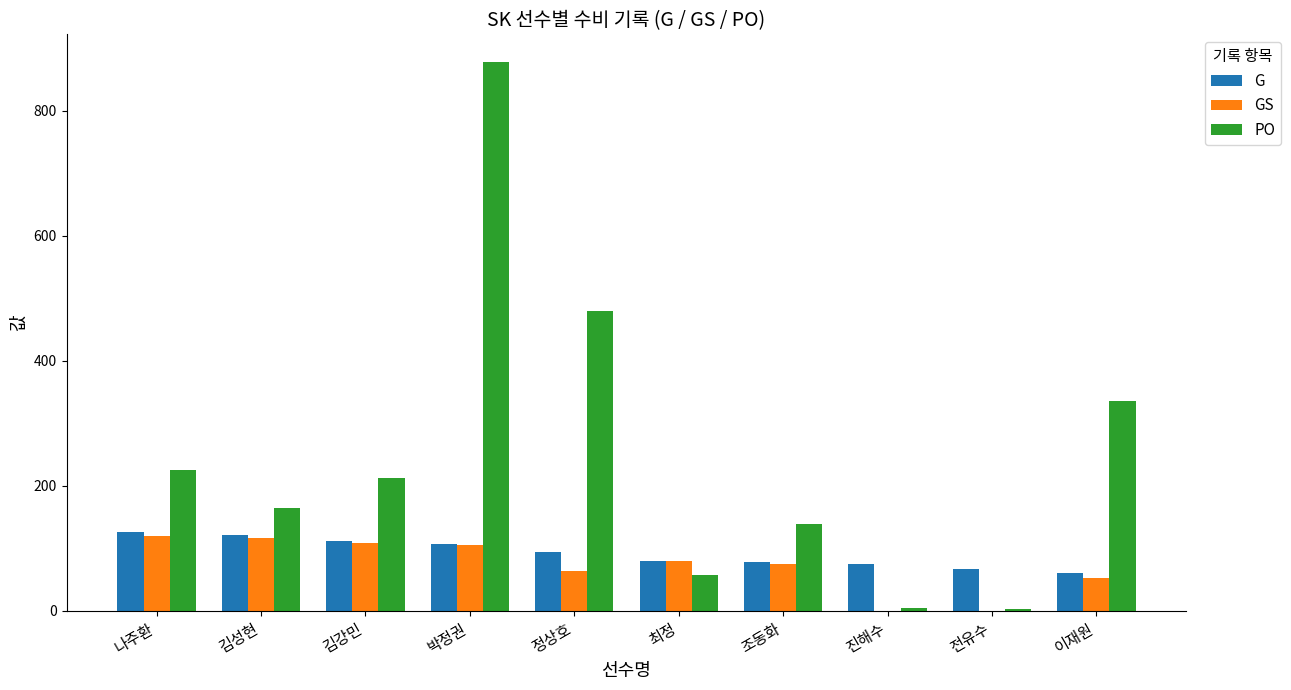

Read the G value at 최정.

80